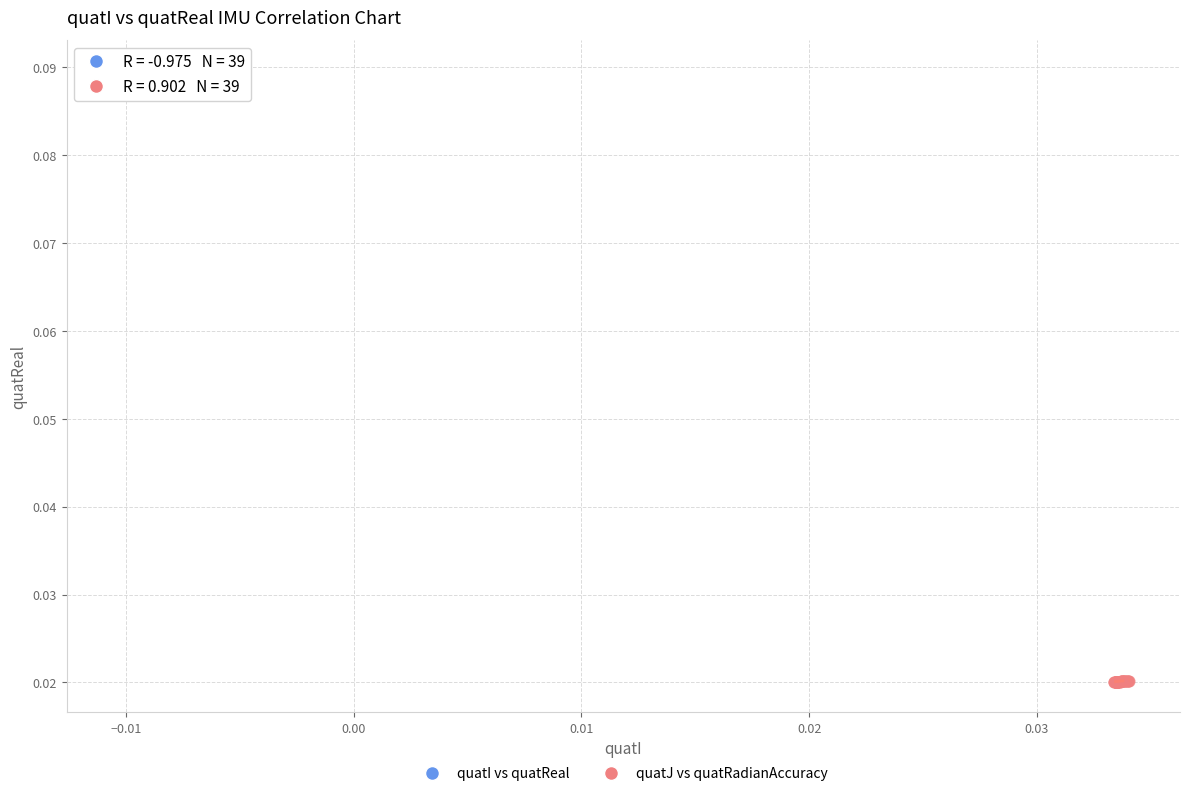

Which series reaches the minimum Y coordinate?

quatJ vs quatRadianAccuracy